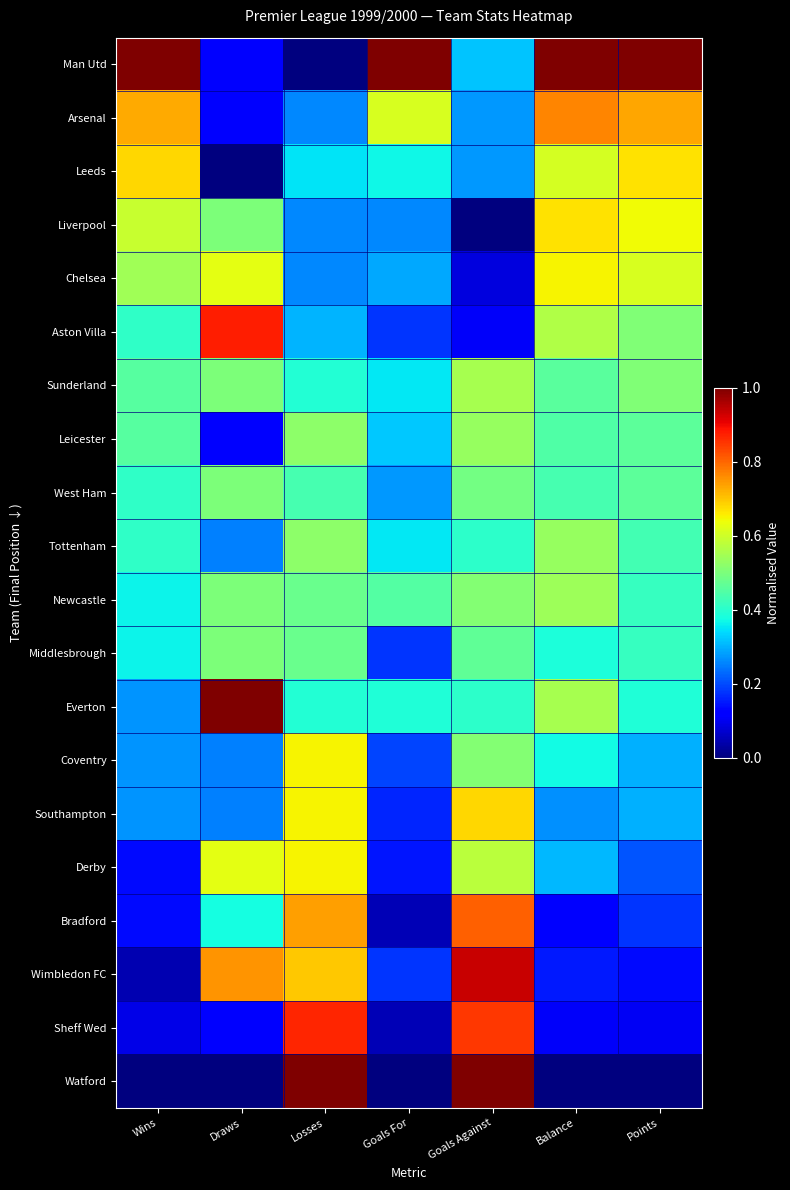

What is the total value across all series at Goals Against?

9.8